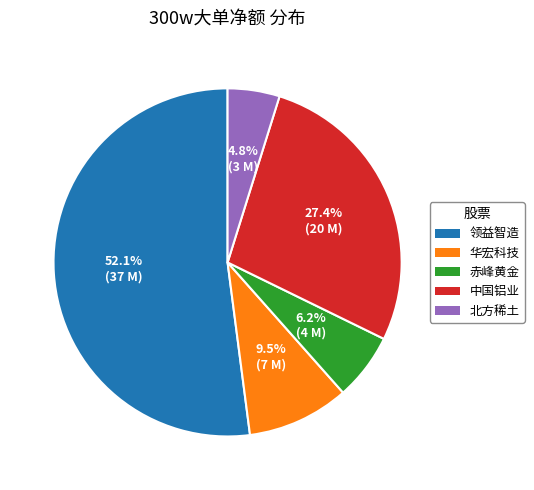

Which has a higher value, 赤峰黄金 or 北方稀土?

赤峰黄金